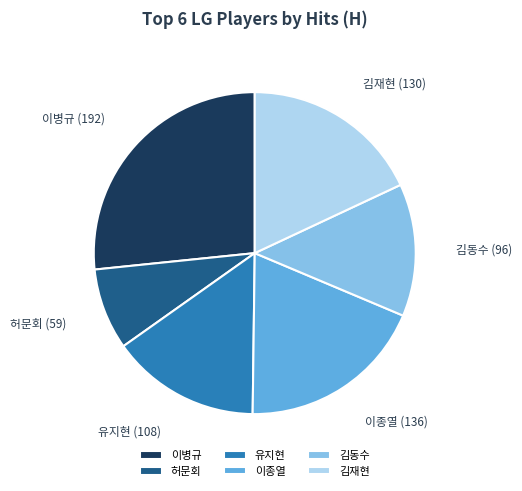

Do 이종열 and 허문회 together represent more than half of the pie?

No